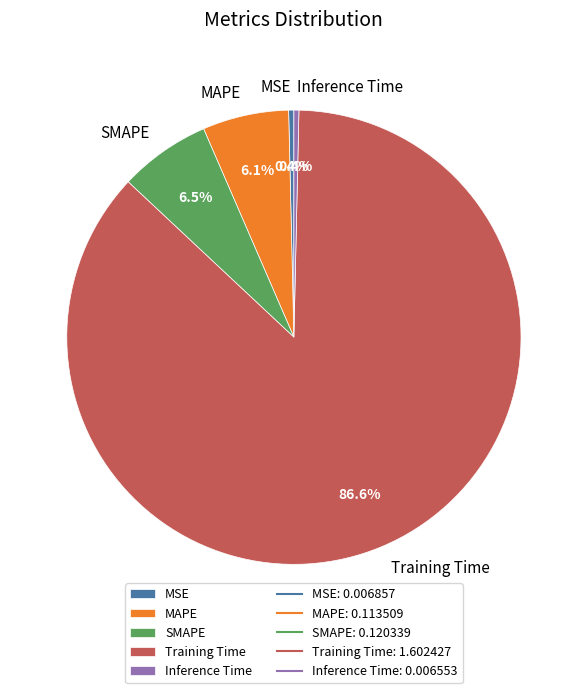

Count the number of slices in the pie.

5